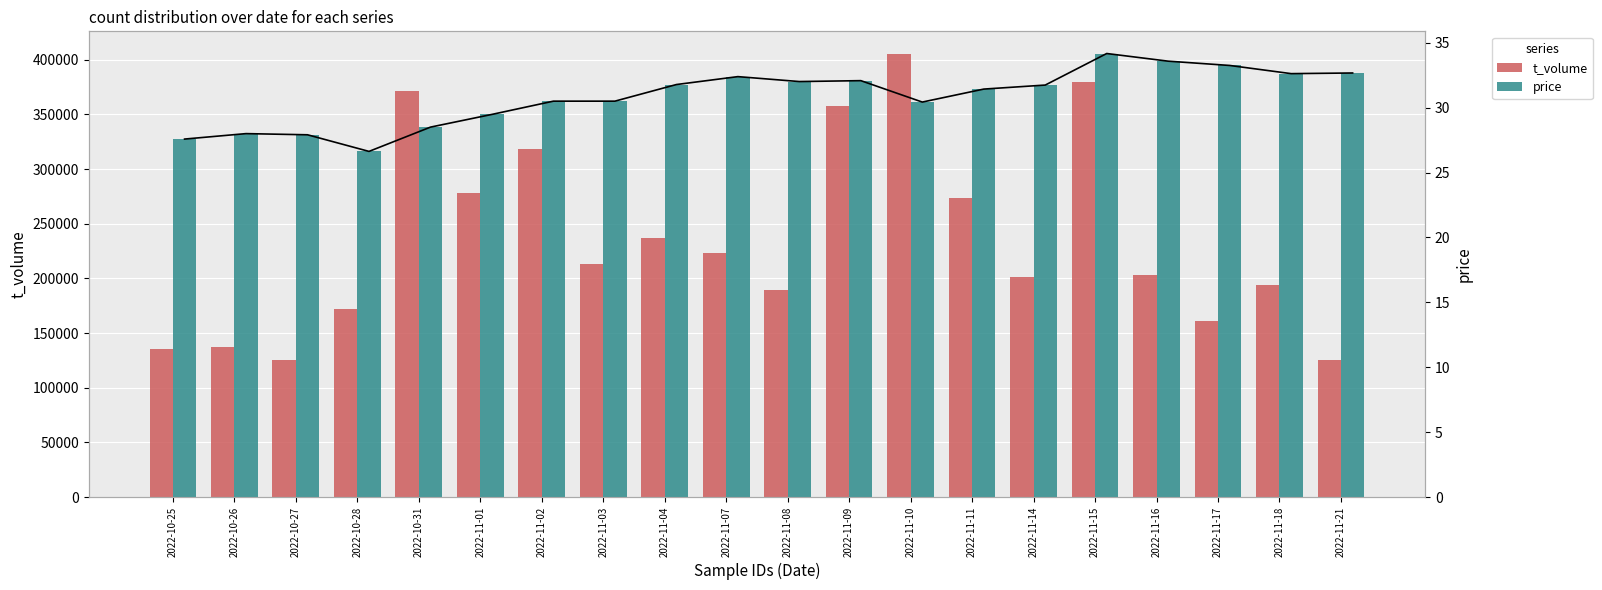

How many groups of bars are there?

20